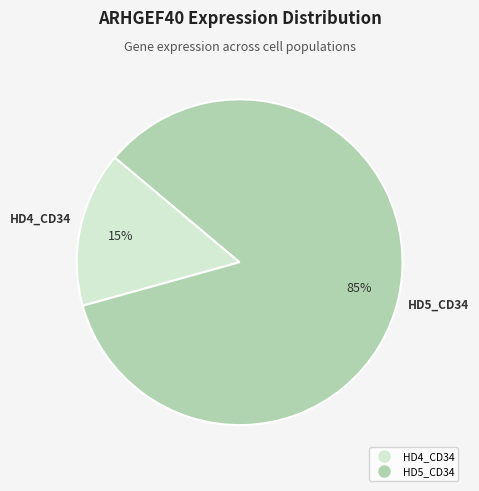

Is there a majority slice in this chart?

Yes